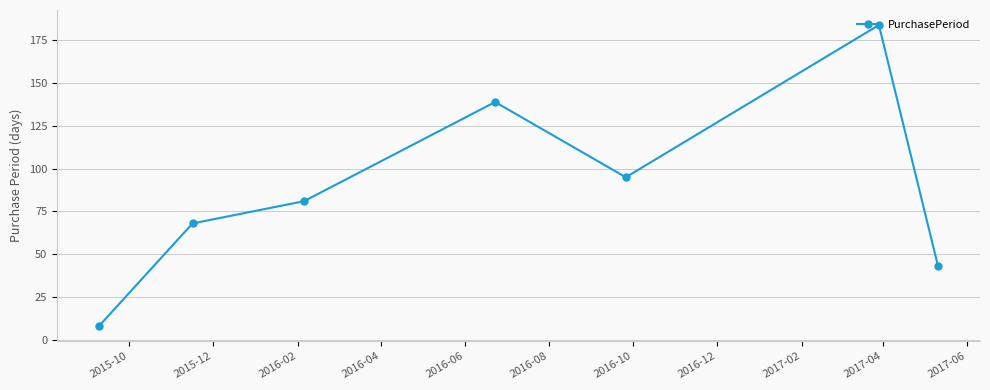

Count the values in the range 43 to 139.

5